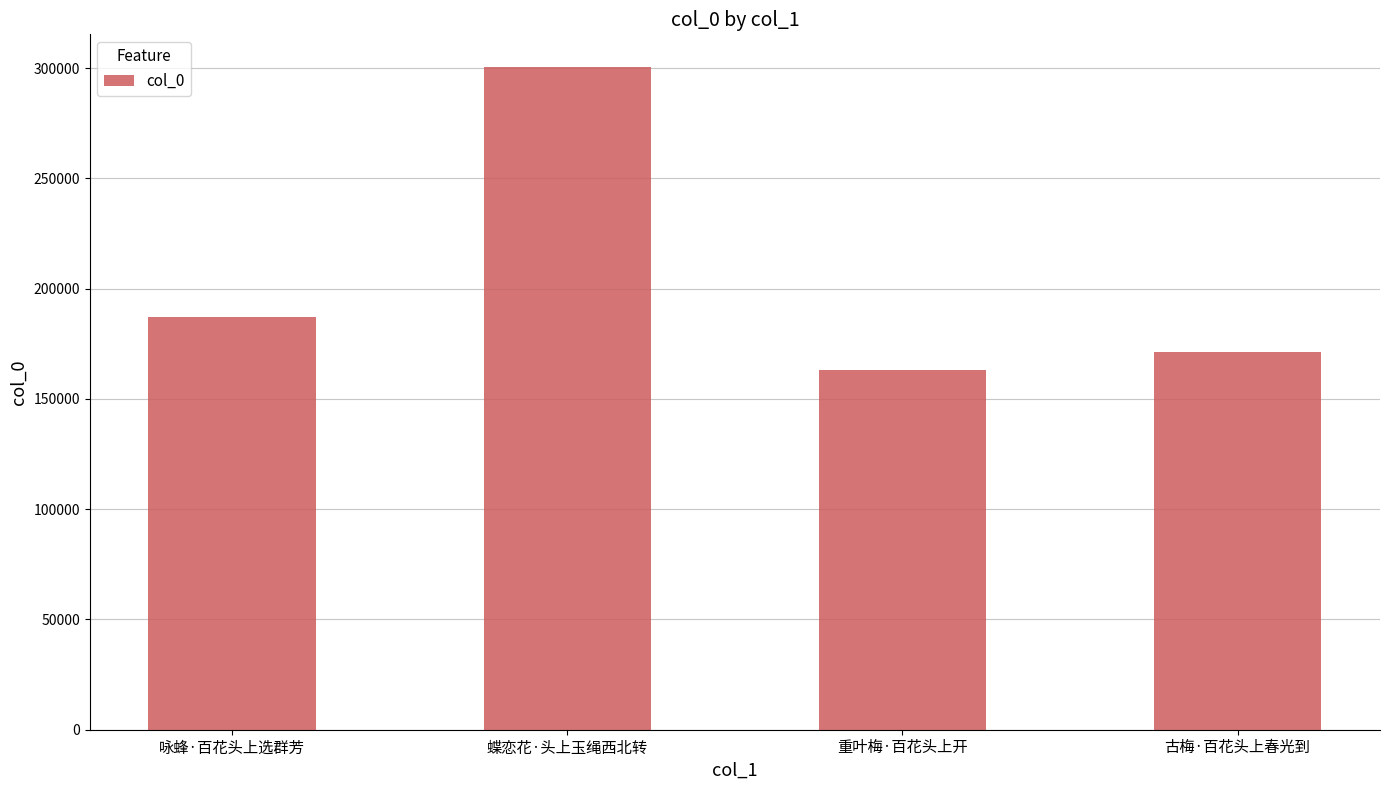

Which has a higher value, 蝶恋花·头上玉绳西北转 or 咏蜂·百花头上选群芳?

蝶恋花·头上玉绳西北转